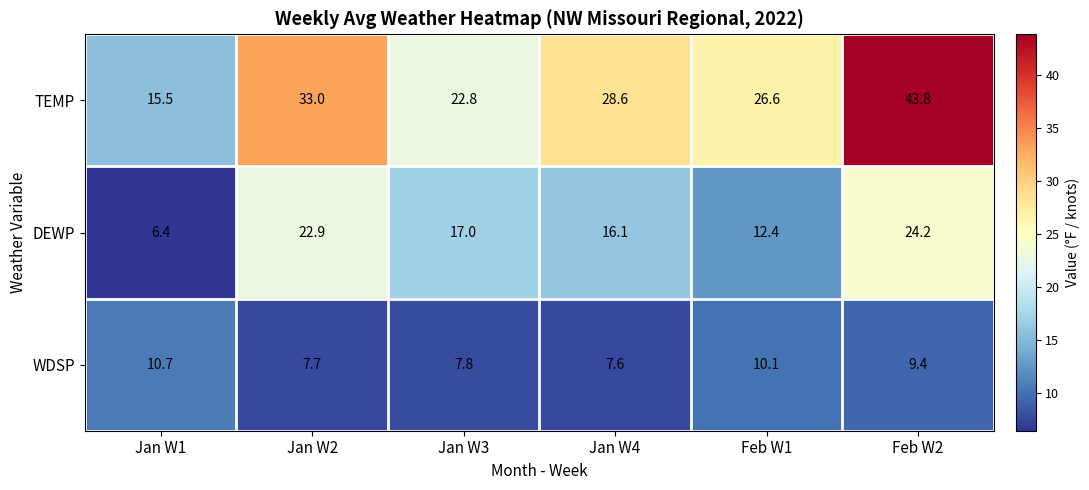

Reading right to left, extract all data points from this chart.

TEMP: Feb W2=43.8	Feb W1=26.6	Jan W4=28.6	Jan W3=22.8	Jan W2=33.0	Jan W1=15.5
DEWP: Feb W2=24.2	Feb W1=12.4	Jan W4=16.1	Jan W3=17.0	Jan W2=22.9	Jan W1=6.4
WDSP: Feb W2=9.4	Feb W1=10.1	Jan W4=7.6	Jan W3=7.8	Jan W2=7.7	Jan W1=10.7